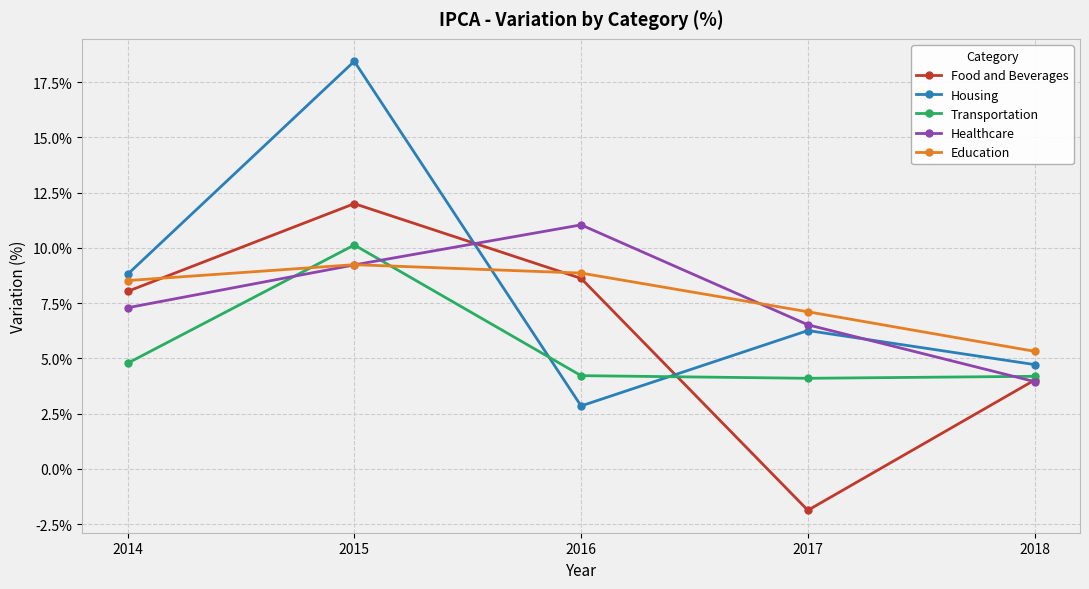

What is the difference between the Transportation values at 2014 and 2018?

0.6